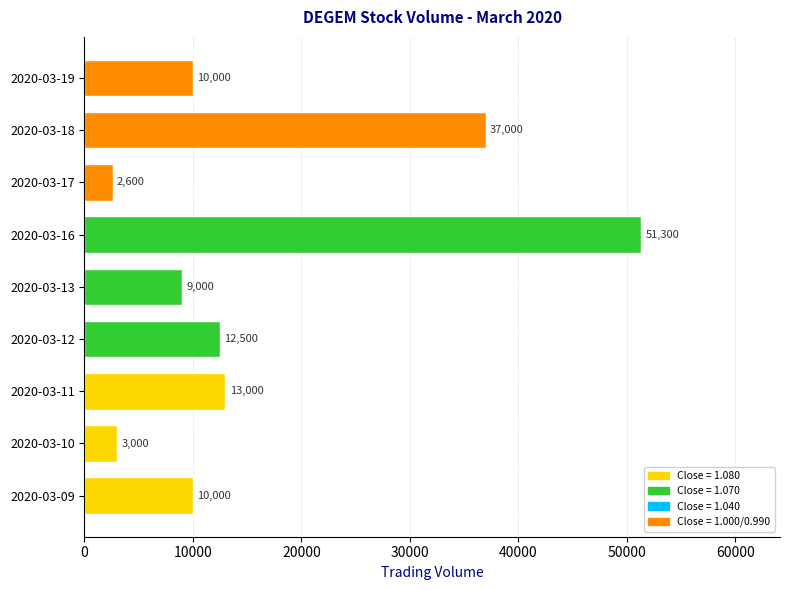

Are the bars grouped side by side (vs. stacked)?

No